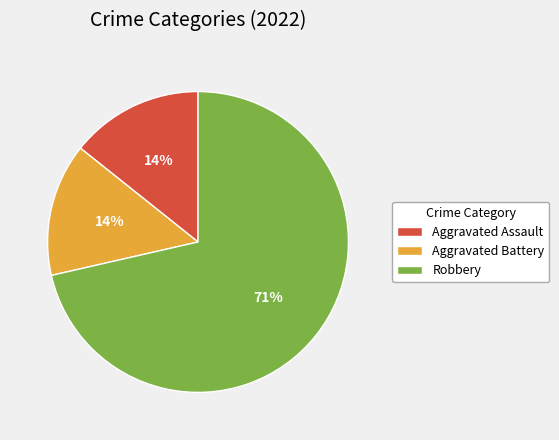

To the nearest percent, what is the combined percentage of Robbery and Aggravated Assault?

86%